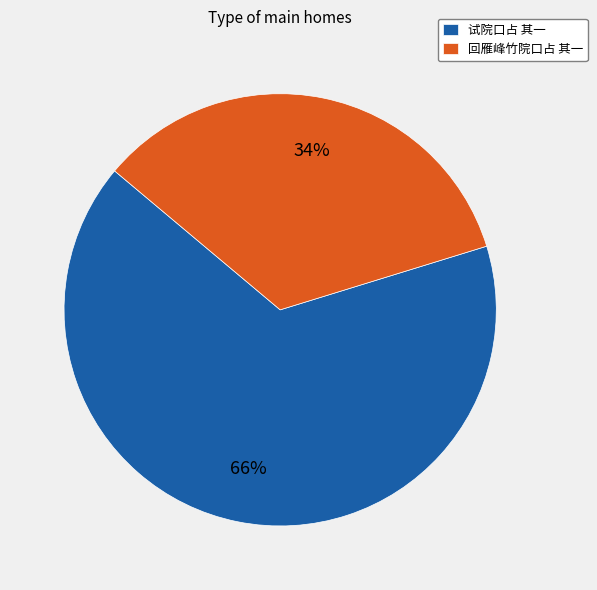

What percentage is the 回雁峰竹院口占 其一 slice, to the nearest percent?

34%